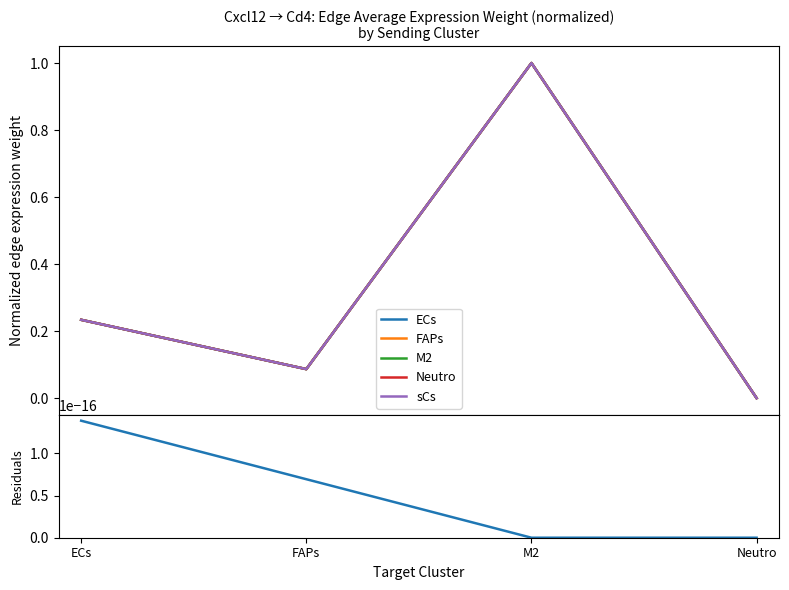

What is the maximum value shown in the chart?

1.0